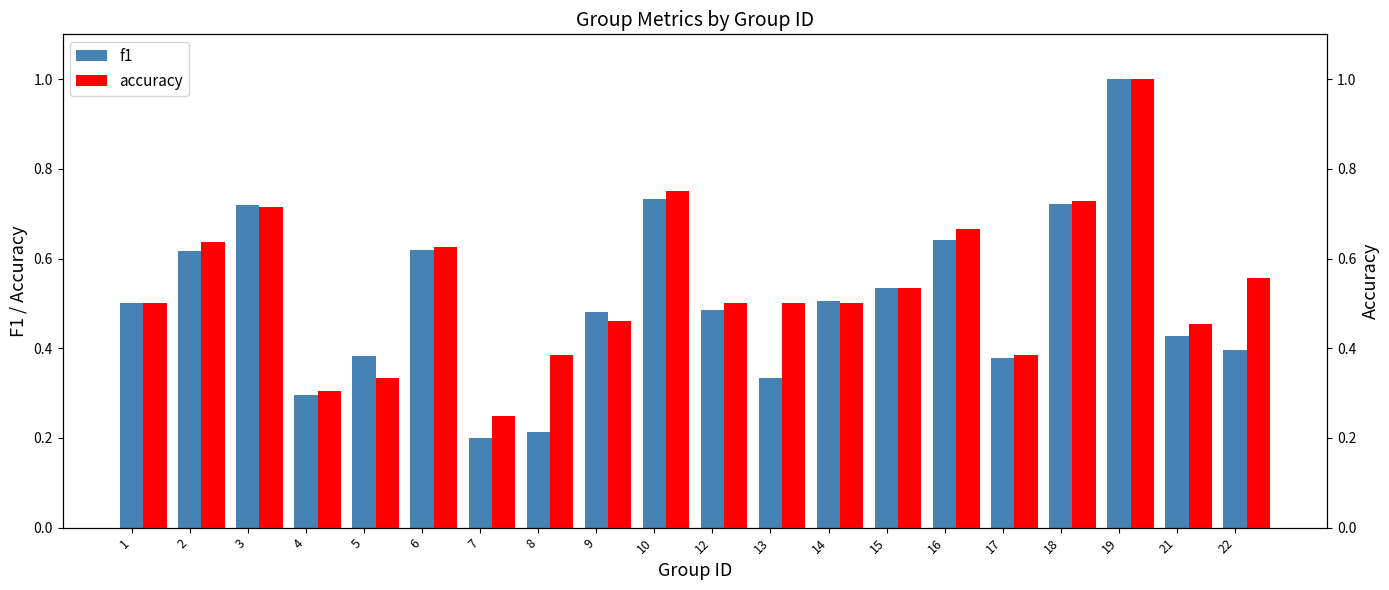

Between 9 and 2, which is larger?

2